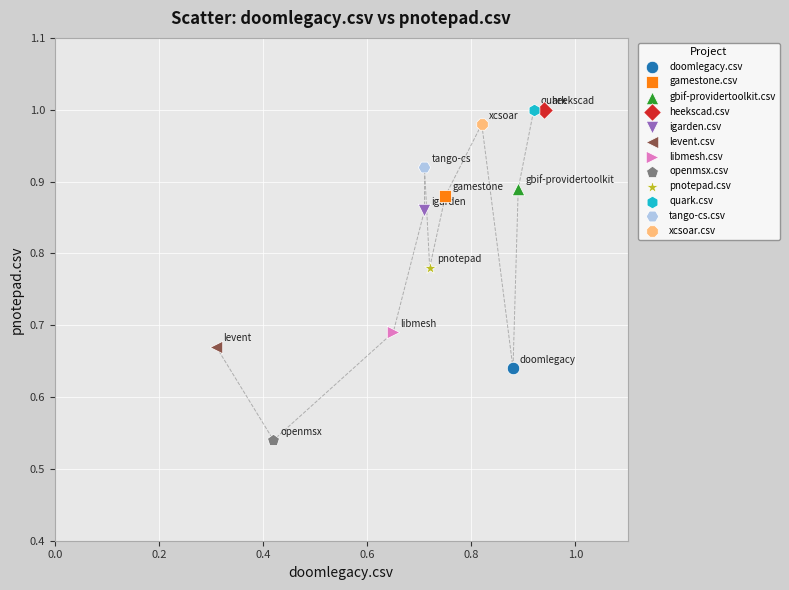

Which series reaches the minimum Y coordinate?

openmsx.csv